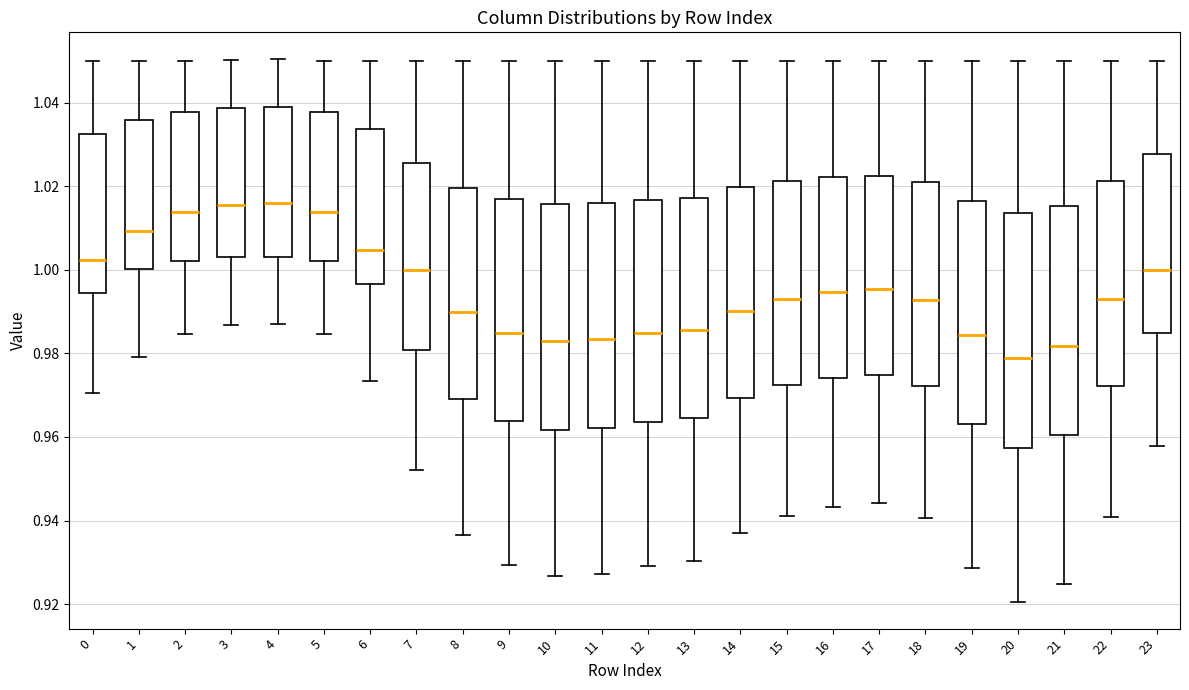

Which box has the lowest median line?

20